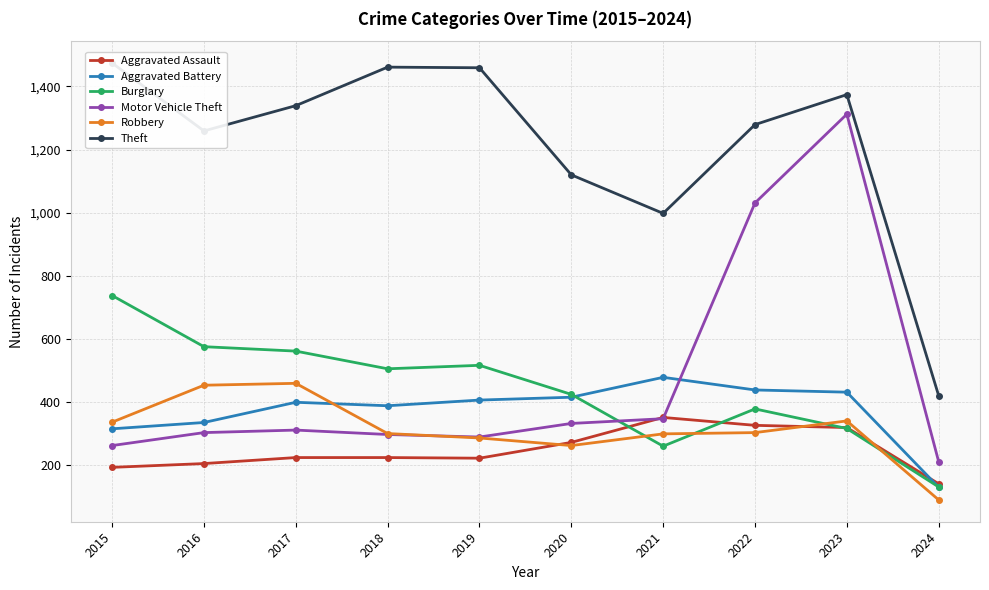

What is the value of the Aggravated Assault point at the 4th from the left?

225